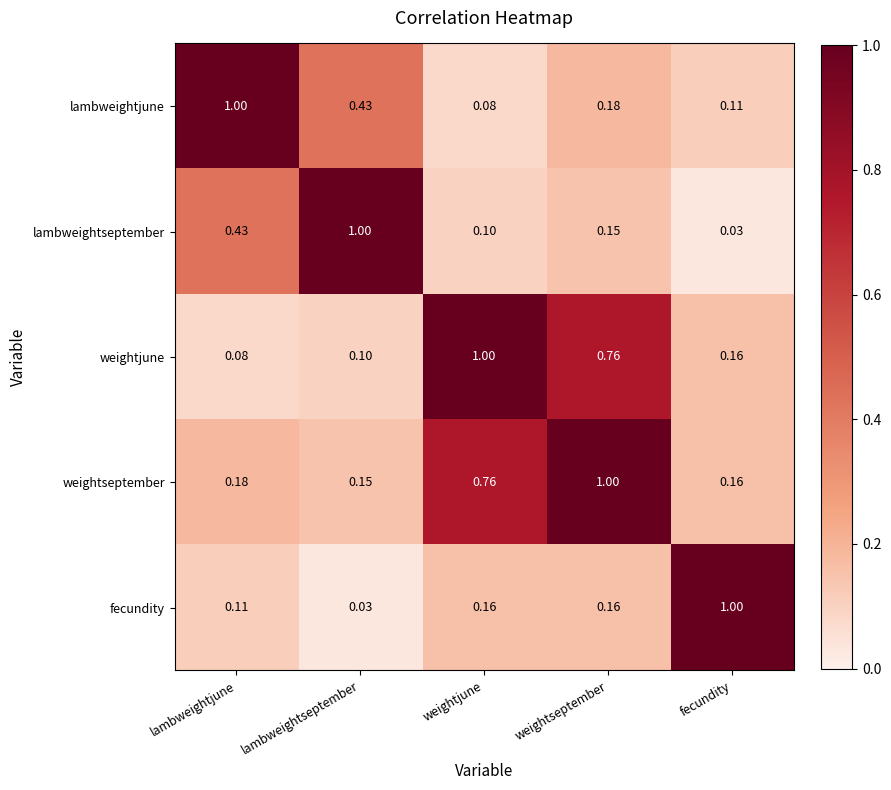

Which series has the largest total across all categories?

weightseptember